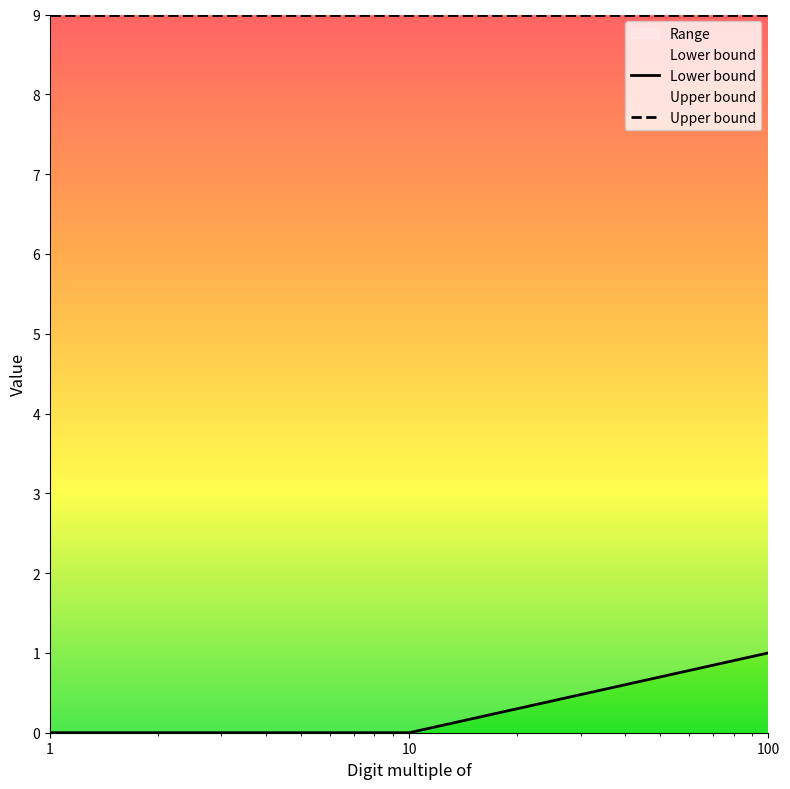

Which category has the highest value in the Upper bound series?

1